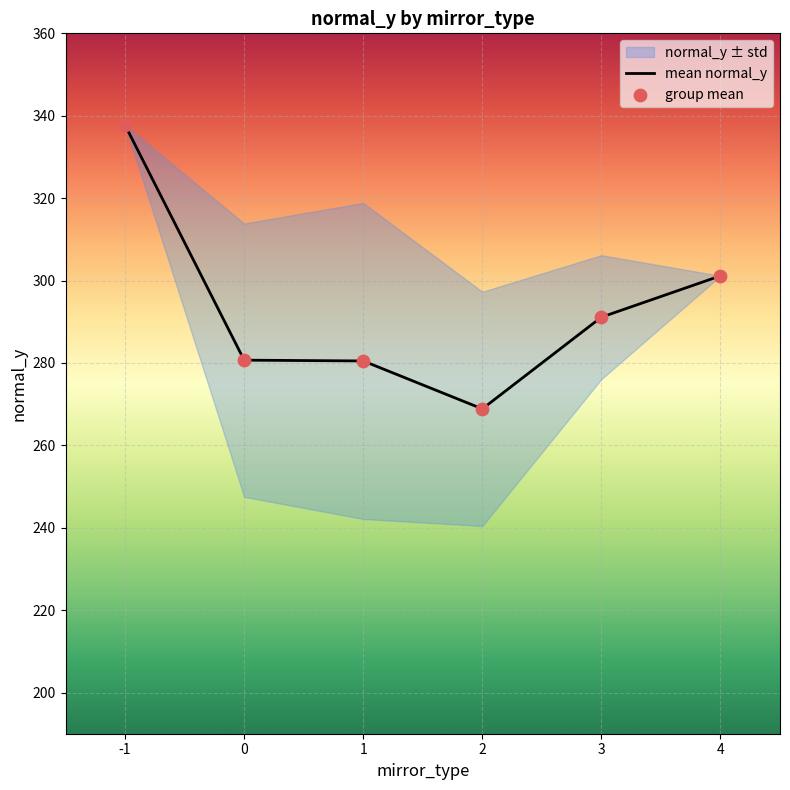

At which category is the sum across all series the highest?

-1